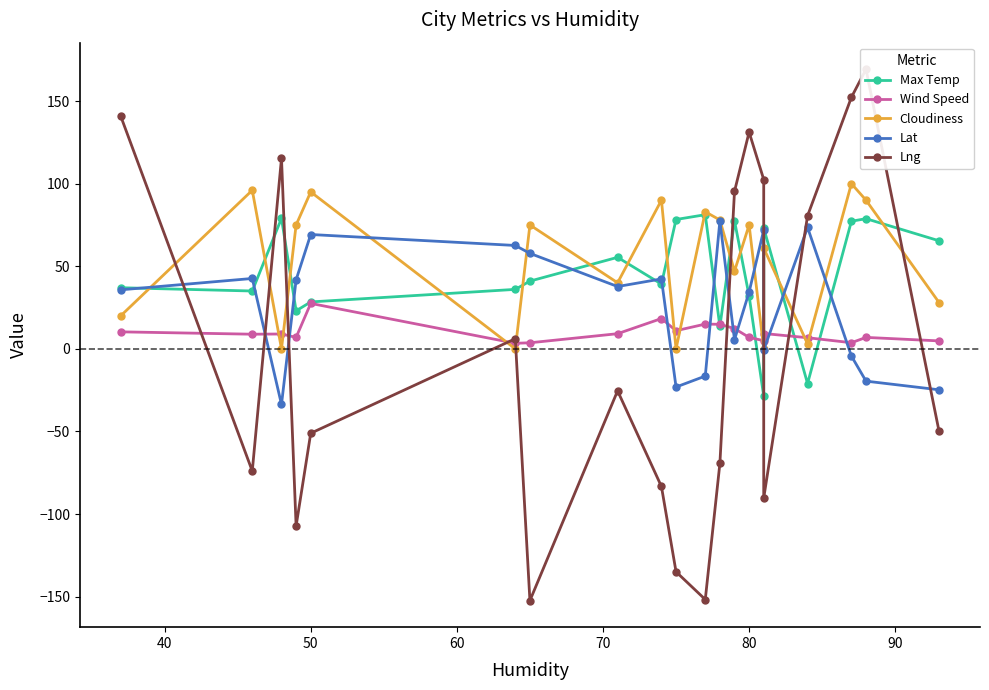

True or false: Max Temp has more than 2 interior local peaks.

True